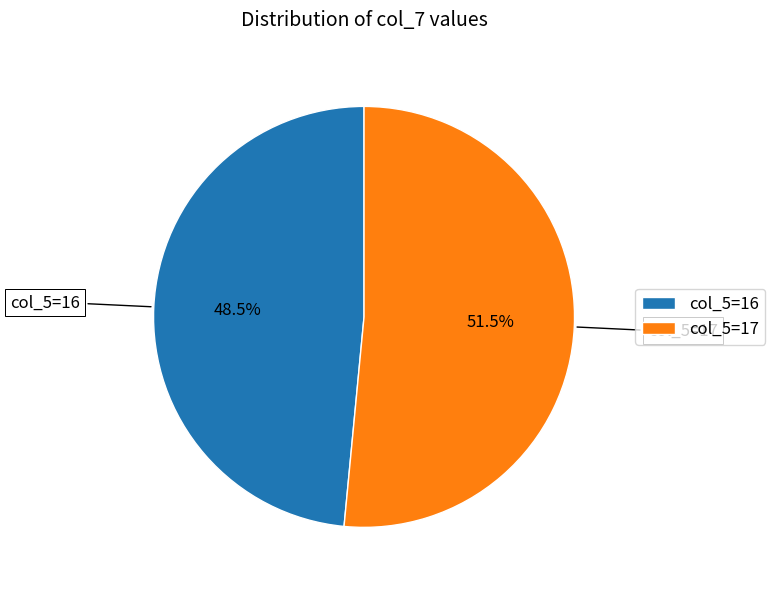

Rank the categories by value from lowest to highest.

col_5=16, col_5=17